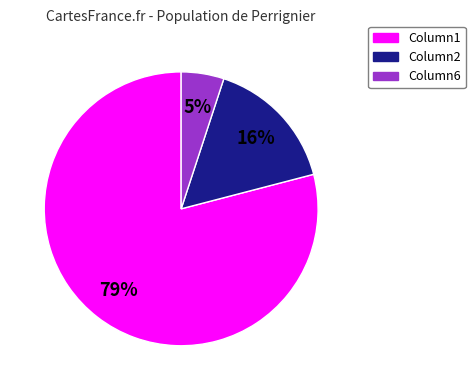

To the nearest percent, what is the difference between the largest and smallest slice percentages?

74%